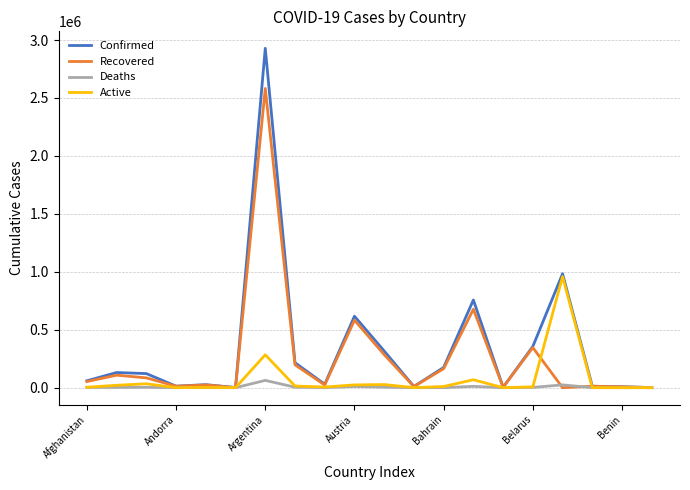

In Deaths, how many points are lower than both neighbors (excluding endpoints)?

6